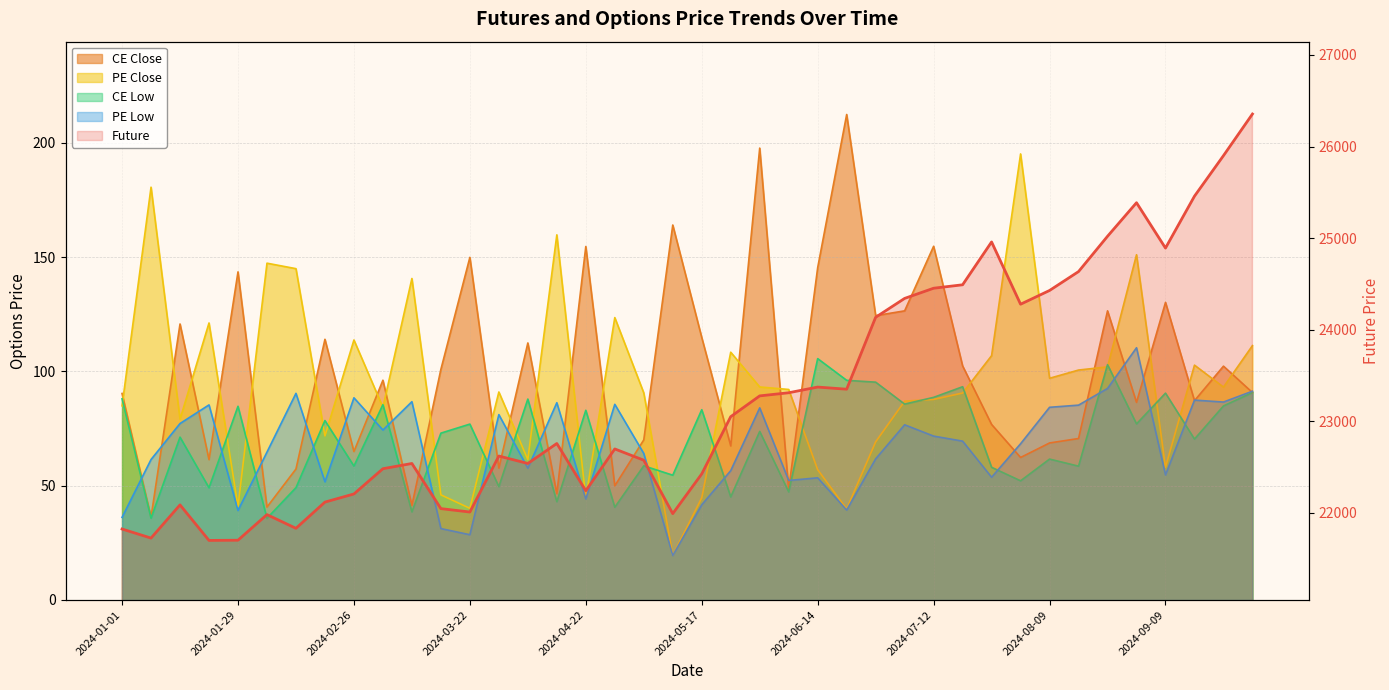

How many values are below 22754?

20